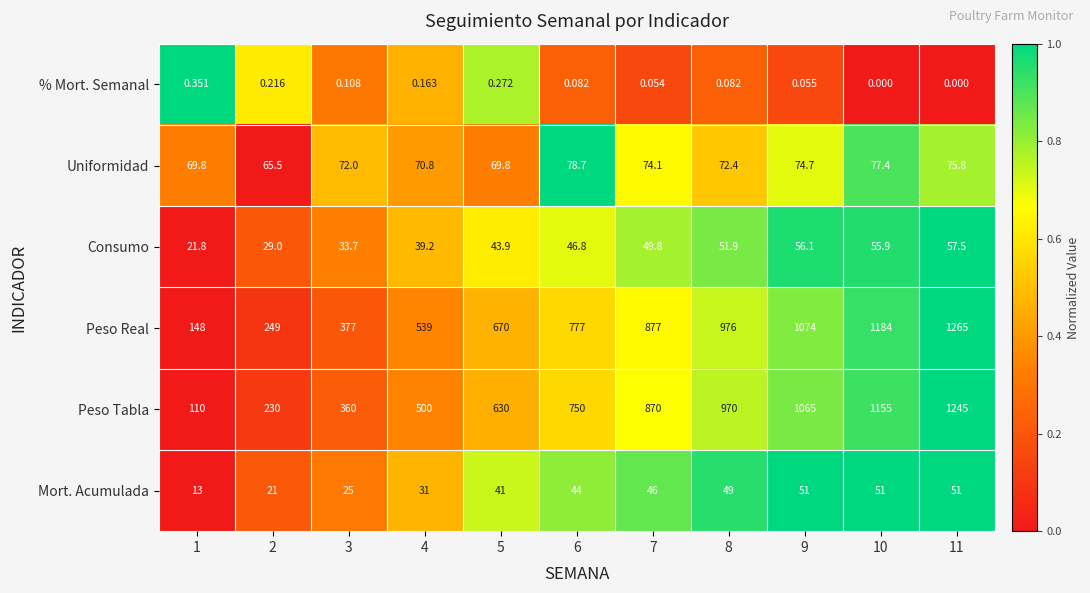

How many categories are shown in the chart?

11